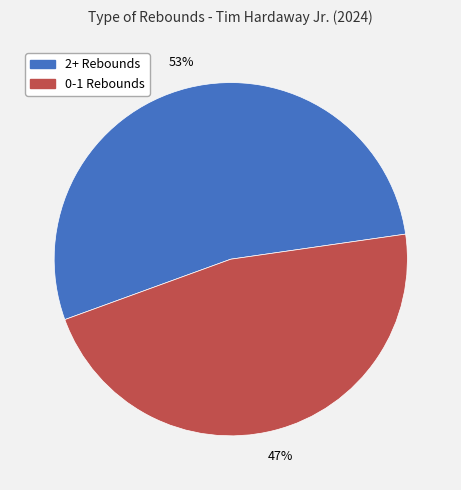

To the nearest percent, what is the average slice percentage?

50%